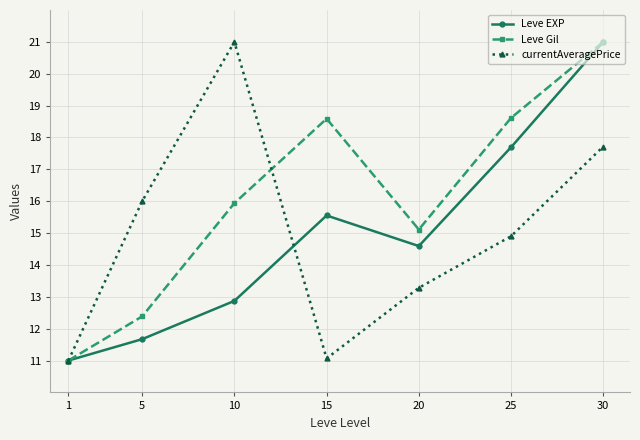

Reading left to right, extract all data points from this chart.

Leve EXP: 11.0	11.7	12.9	15.6	14.6	17.7	21.0
Leve Gil: 11.0	12.4	15.9	18.6	15.1	18.6	21.0
currentAveragePrice: 11.0	16.0	21.0	11.1	13.3	14.9	17.7